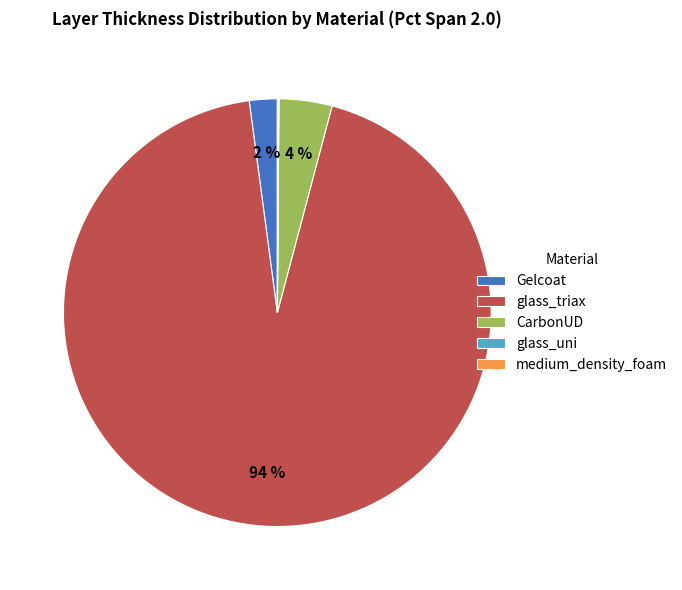

To the nearest percent, what is the difference between the largest and smallest slice percentages?

94%